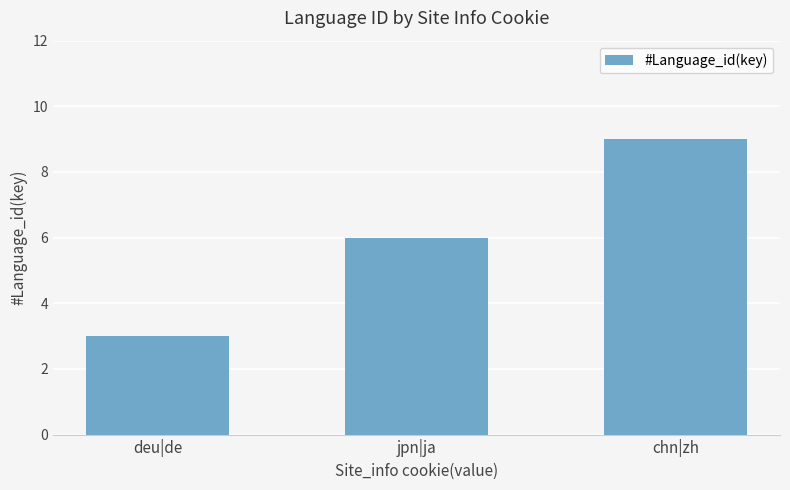

What is the change in value from jpn|ja to chn|zh?

+3